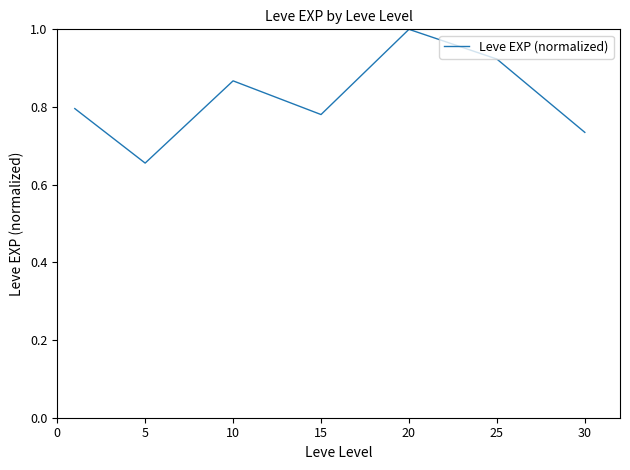

How many interior local peaks (higher than both neighbors) does the data have?

2